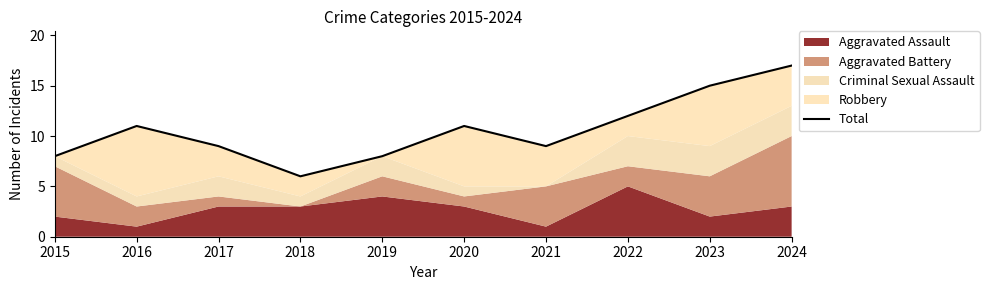

What is the sum of all values?

106